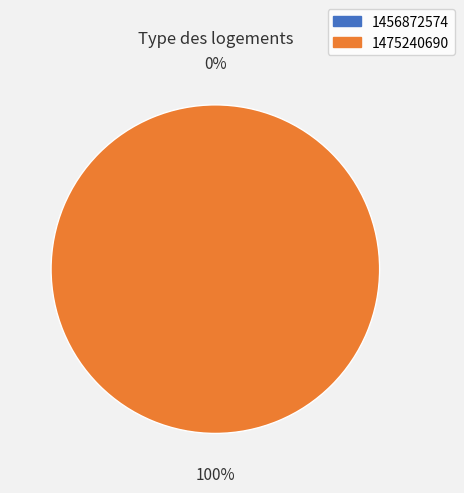

What is the majority slice?

1475240690